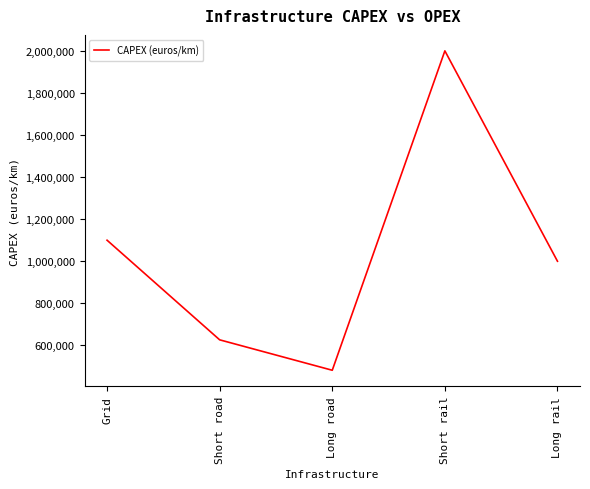

Rank the categories by value from highest to lowest.

Short rail, Grid, Long rail, Short road, Long road